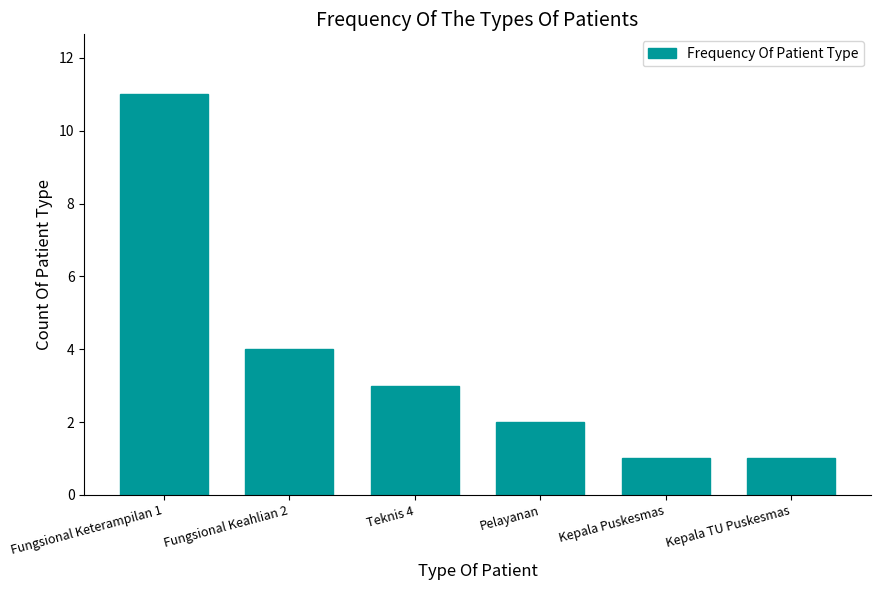

What is the value of the 3rd bar from the left?

3